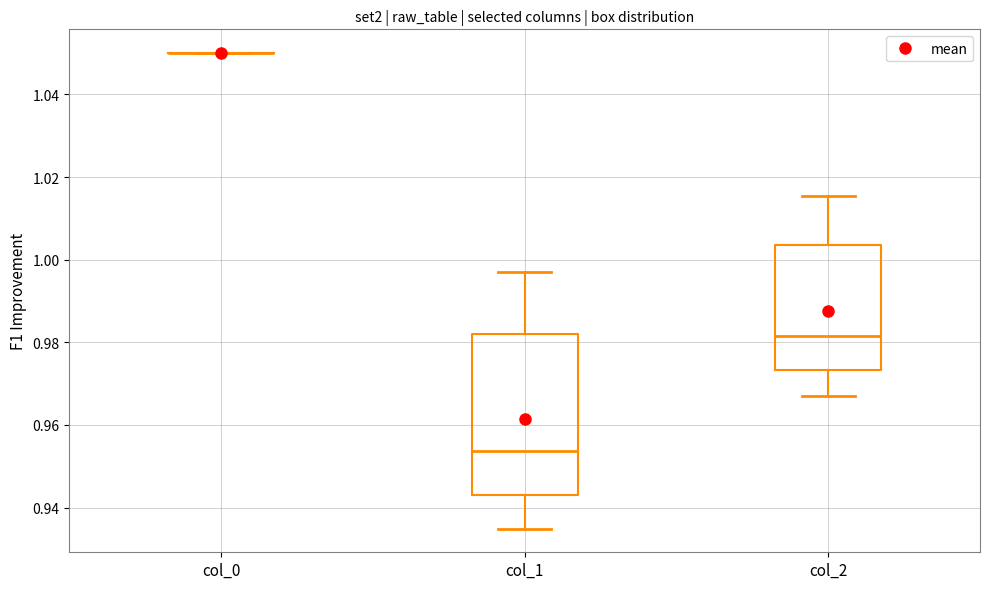

Reading left to right, read every box against the y-axis: the position of its median line, the range the box covers, and the ends of its whiskers. The values are not printed on the chart, so give them approximately, as read against the axis.

col_0: box collapsed to a line at 1.050, whiskers 1.050 to 1.050
col_1: median 0.954, box 0.942 to 0.982, whiskers 0.934 to 0.998
col_2: median 0.982, box 0.974 to 1.004, whiskers 0.966 to 1.016